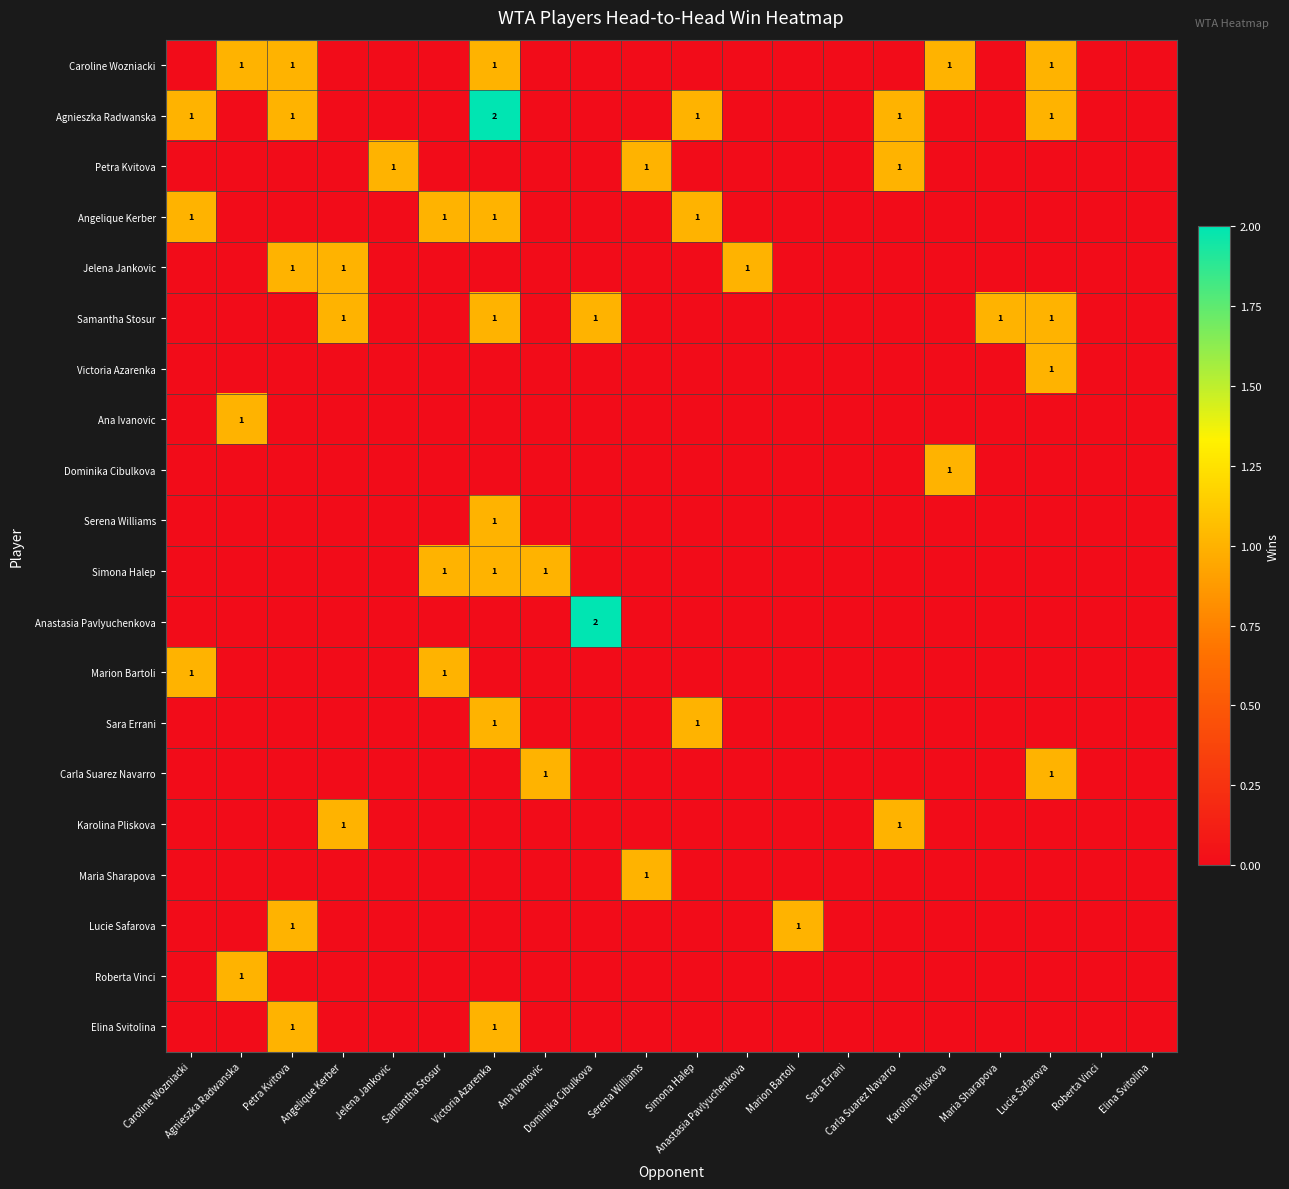

Where is Carla Suarez Navarro nearest to the value 0?

Caroline Wozniacki